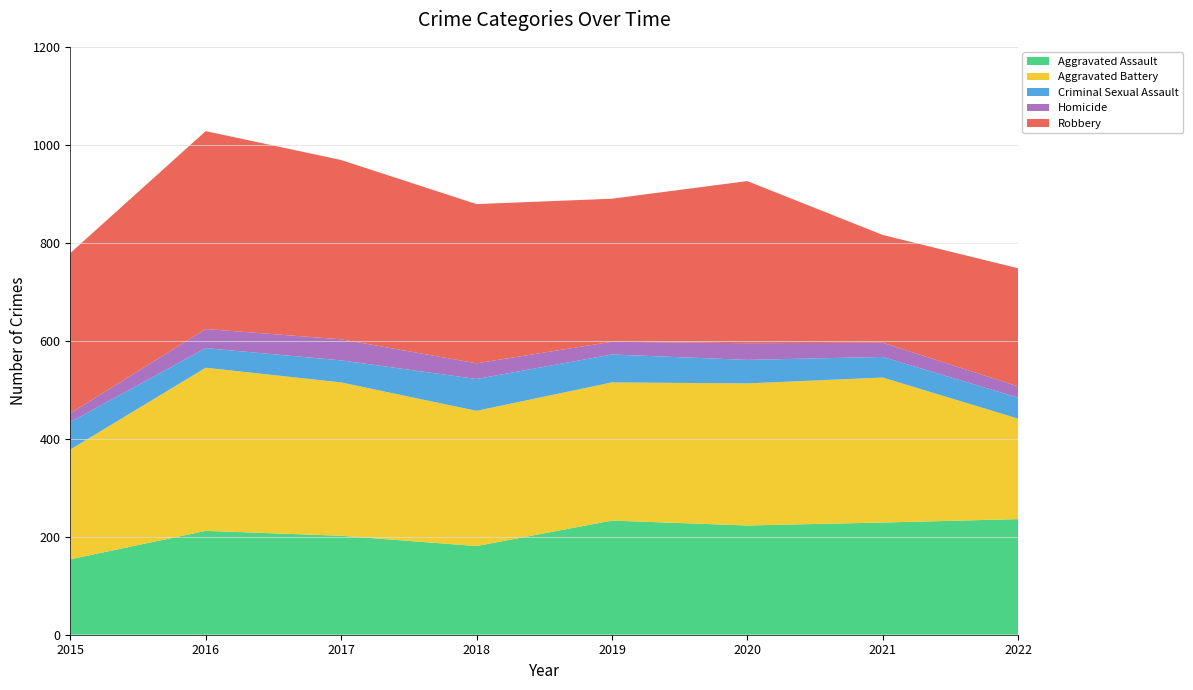

Reading left to right, extract all data points from this chart.

Aggravated Assault: 154	212	202	181	233	223	229	236
Aggravated Battery: 224	333	313	276	282	290	296	205
Criminal Sexual Assault: 56	40	45	65	57	48	42	43
Homicide: 18	39	43	32	26	34	29	23
Robbery: 327	404	366	325	292	331	220	241